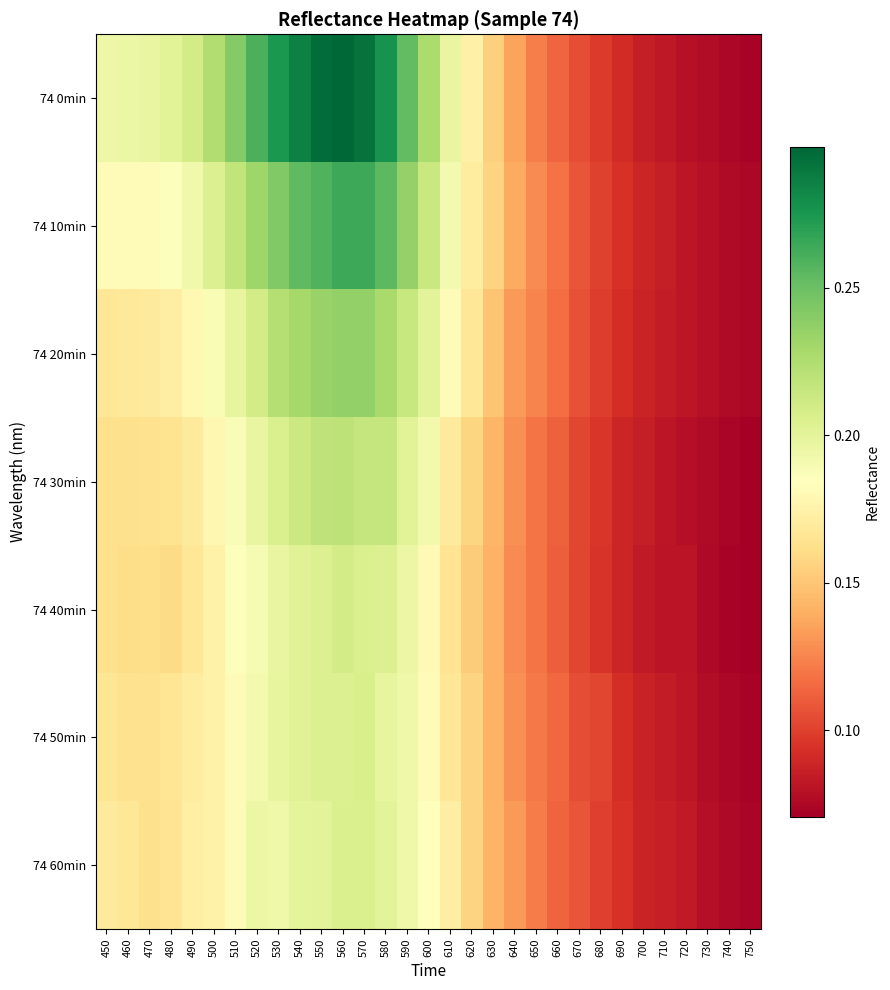

Reading right to left, extract all data points from this chart.

74 0min: 750=0.1	740=0.1	730=0.1	720=0.1	710=0.1	700=0.1	690=0.1	680=0.1	670=0.1	660=0.1	650=0.1	640=0.1	630=0.2	620=0.2	610=0.2	600=0.2	590=0.3	580=0.3	570=0.3	560=0.3	550=0.3	540=0.3	530=0.3	520=0.3	510=0.2	500=0.2	490=0.2	480=0.2	470=0.2	460=0.2	450=0.2
74 10min: 750=0.1	740=0.1	730=0.1	720=0.1	710=0.1	700=0.1	690=0.1	680=0.1	670=0.1	660=0.1	650=0.1	640=0.1	630=0.2	620=0.2	610=0.2	600=0.2	590=0.2	580=0.3	570=0.3	560=0.3	550=0.3	540=0.3	530=0.2	520=0.2	510=0.2	500=0.2	490=0.2	480=0.2	470=0.2	460=0.2	450=0.2
74 20min: 750=0.1	740=0.1	730=0.1	720=0.1	710=0.1	700=0.1	690=0.1	680=0.1	670=0.1	660=0.1	650=0.1	640=0.1	630=0.1	620=0.2	610=0.2	600=0.2	590=0.2	580=0.2	570=0.2	560=0.2	550=0.2	540=0.2	530=0.2	520=0.2	510=0.2	500=0.2	490=0.2	480=0.2	470=0.2	460=0.2	450=0.2
74 30min: 750=0.1	740=0.1	730=0.1	720=0.1	710=0.1	700=0.1	690=0.1	680=0.1	670=0.1	660=0.1	650=0.1	640=0.1	630=0.1	620=0.2	610=0.2	600=0.2	590=0.2	580=0.2	570=0.2	560=0.2	550=0.2	540=0.2	530=0.2	520=0.2	510=0.2	500=0.2	490=0.2	480=0.2	470=0.2	460=0.2	450=0.2
74 40min: 750=0.1	740=0.1	730=0.1	720=0.1	710=0.1	700=0.1	690=0.1	680=0.1	670=0.1	660=0.1	650=0.1	640=0.1	630=0.1	620=0.2	610=0.2	600=0.2	590=0.2	580=0.2	570=0.2	560=0.2	550=0.2	540=0.2	530=0.2	520=0.2	510=0.2	500=0.2	490=0.2	480=0.2	470=0.2	460=0.2	450=0.2
74 50min: 750=0.1	740=0.1	730=0.1	720=0.1	710=0.1	700=0.1	690=0.1	680=0.1	670=0.1	660=0.1	650=0.1	640=0.1	630=0.1	620=0.2	610=0.2	600=0.2	590=0.2	580=0.2	570=0.2	560=0.2	550=0.2	540=0.2	530=0.2	520=0.2	510=0.2	500=0.2	490=0.2	480=0.2	470=0.2	460=0.2	450=0.2
74 60min: 750=0.1	740=0.1	730=0.1	720=0.1	710=0.1	700=0.1	690=0.1	680=0.1	670=0.1	660=0.1	650=0.1	640=0.1	630=0.1	620=0.2	610=0.2	600=0.2	590=0.2	580=0.2	570=0.2	560=0.2	550=0.2	540=0.2	530=0.2	520=0.2	510=0.2	500=0.2	490=0.2	480=0.2	470=0.2	460=0.2	450=0.2